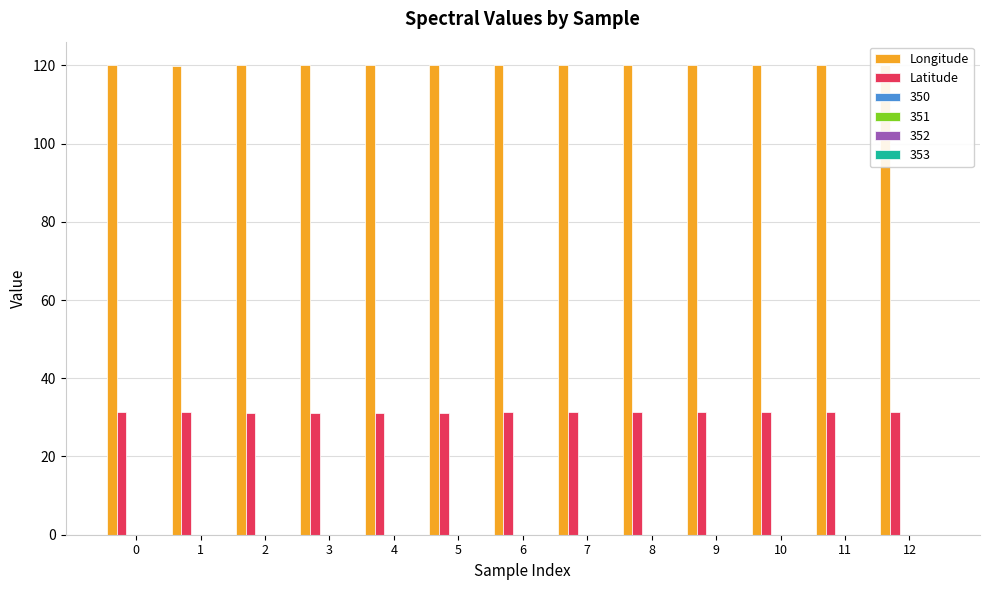

What is the maximum value shown in the chart?

120.0